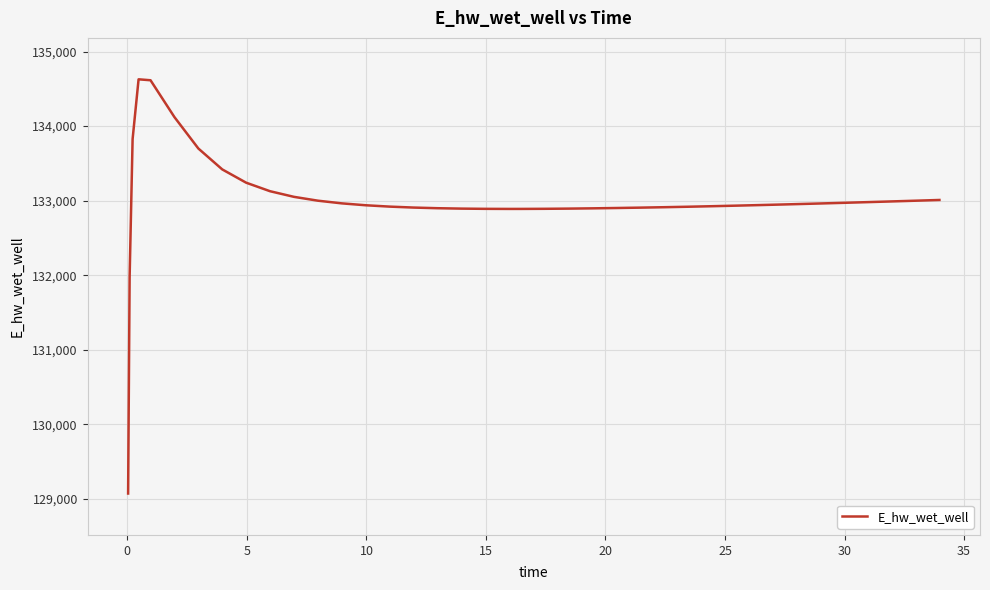

What is the greatest value displayed?

134627.9